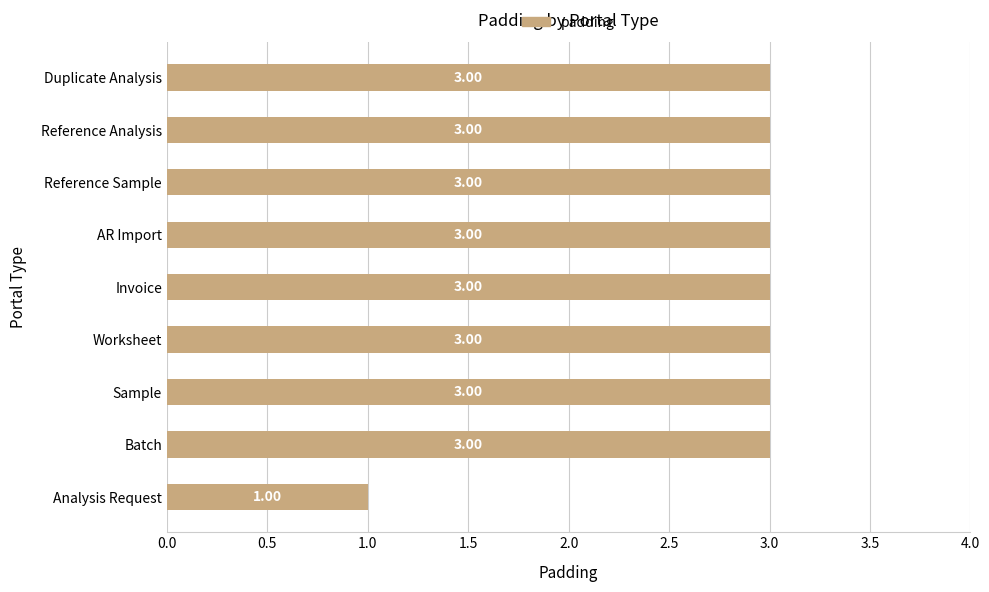

What is the average value?

3